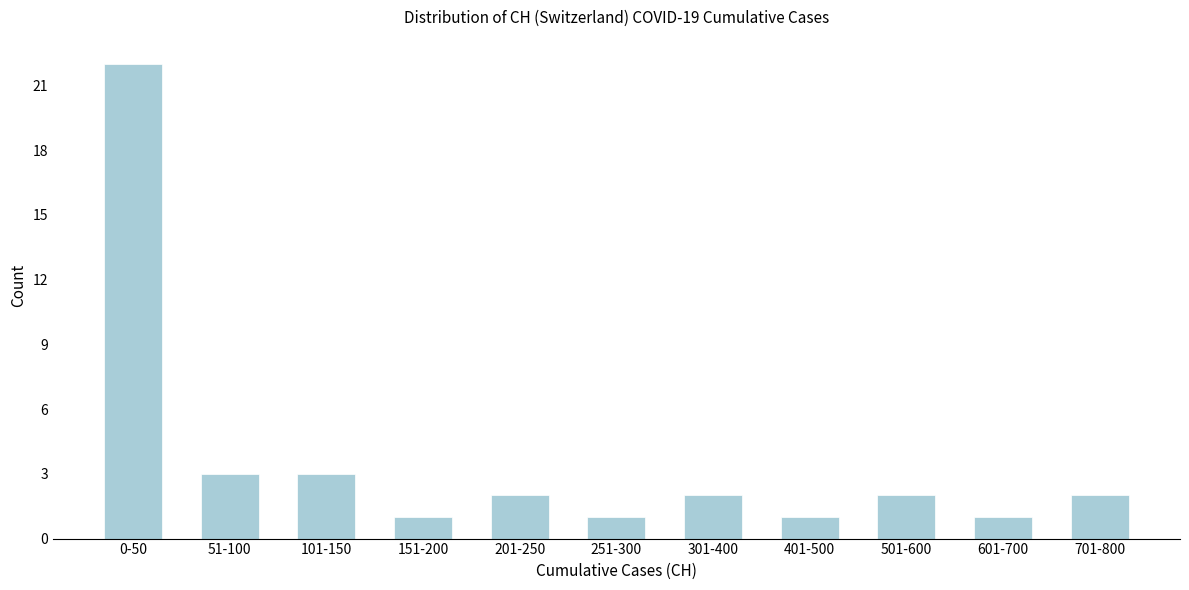

Reading left to right, transcribe all the data shown in this chart.

0-50=22	51-100=3	101-150=3	151-200=1	201-250=2	251-300=1	301-400=2	401-500=1	501-600=2	601-700=1	701-800=2